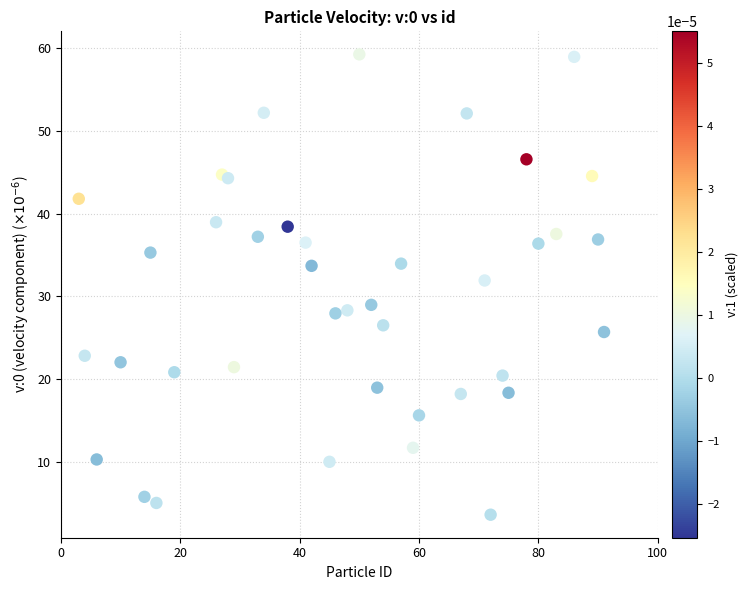

What Y value in the scatter plot is closest to 31?

31.9